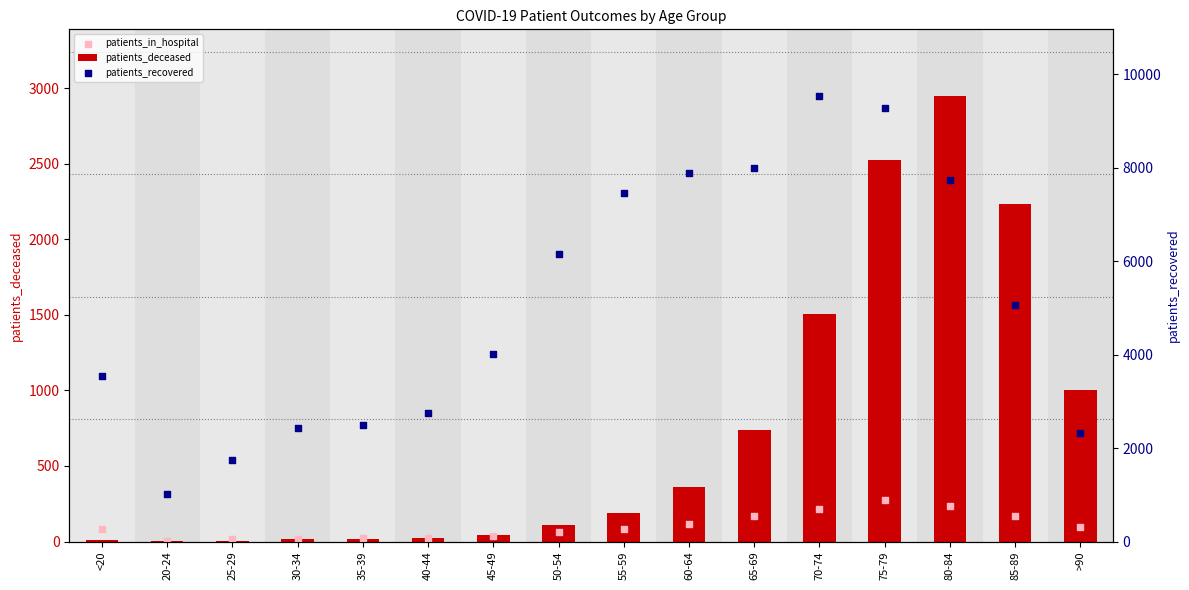

Is the value of patients_recovered at 80-84 greater than the value of patients_deceased at 55-59?

Yes